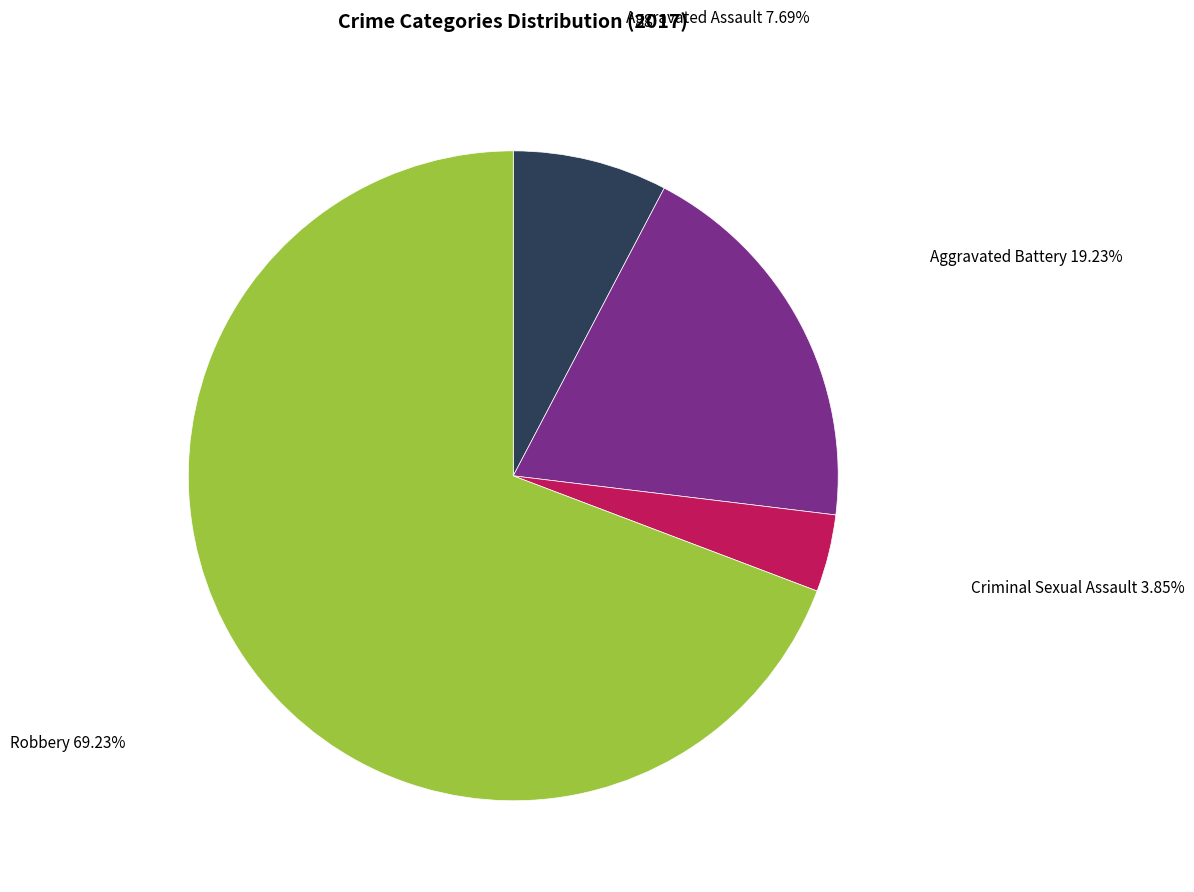

Approximately how many times larger is the value at Aggravated Battery compared to Criminal Sexual Assault?

5.0